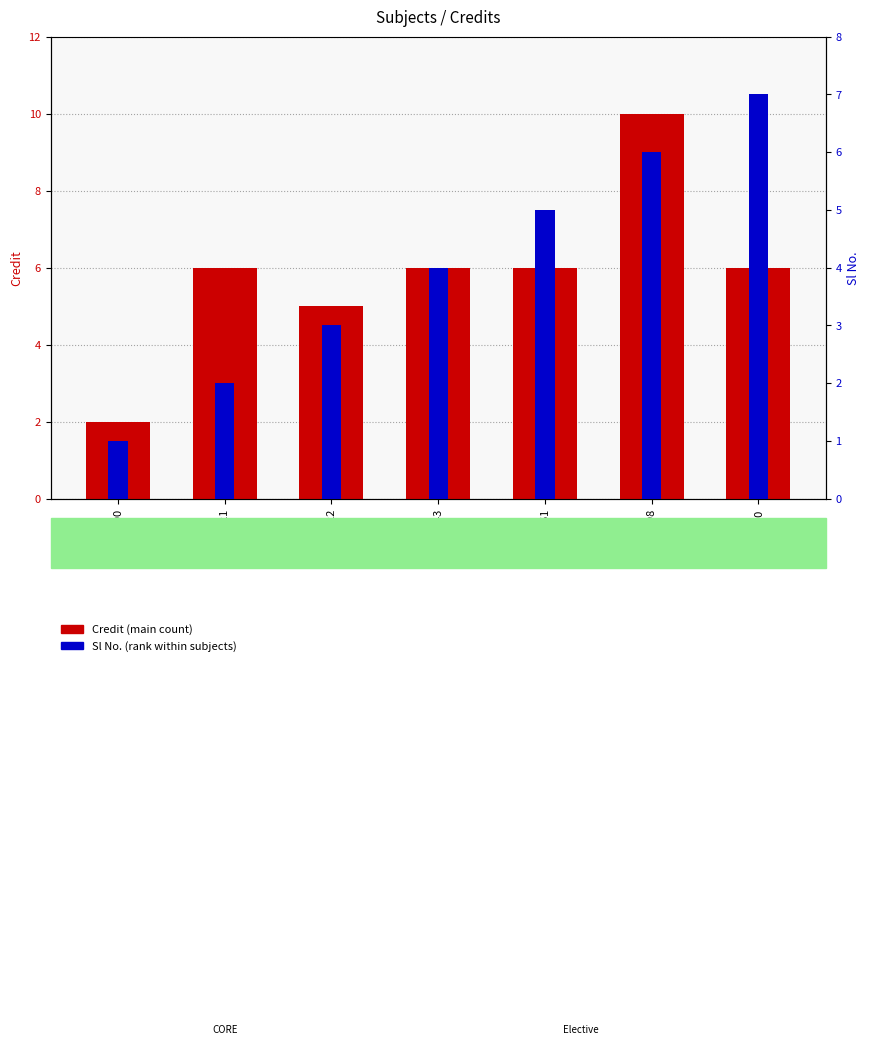

Where is Sl No. nearest to the value 4?

CS443